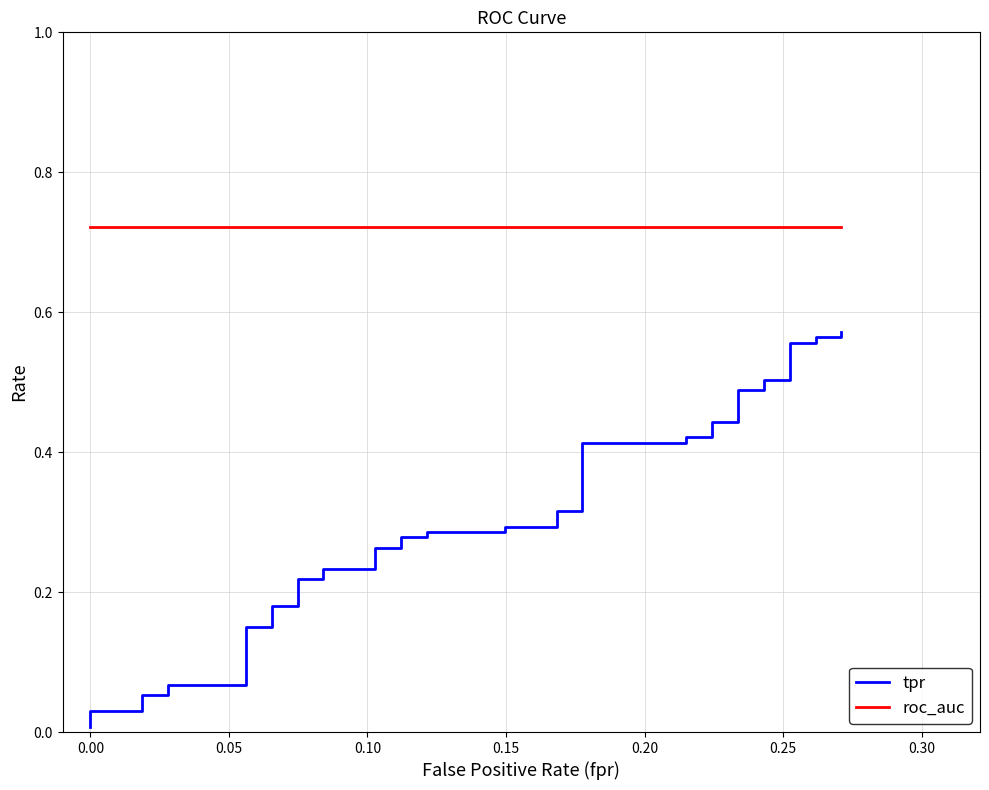

What is the difference between the maximum and minimum values in the tpr series?

0.6